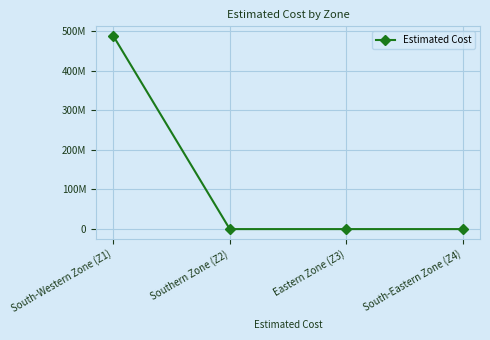

Is this an area chart (filled region under the line)?

No